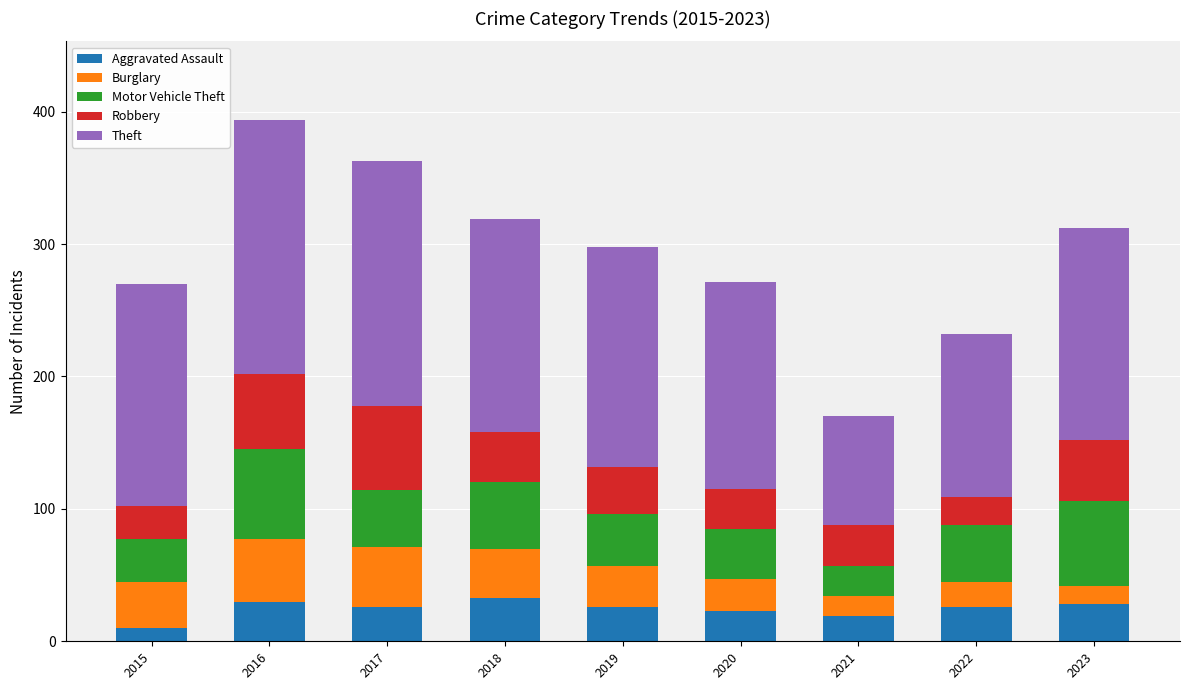

The value of Aggravated Assault at 2017 is 26. True or false?

True